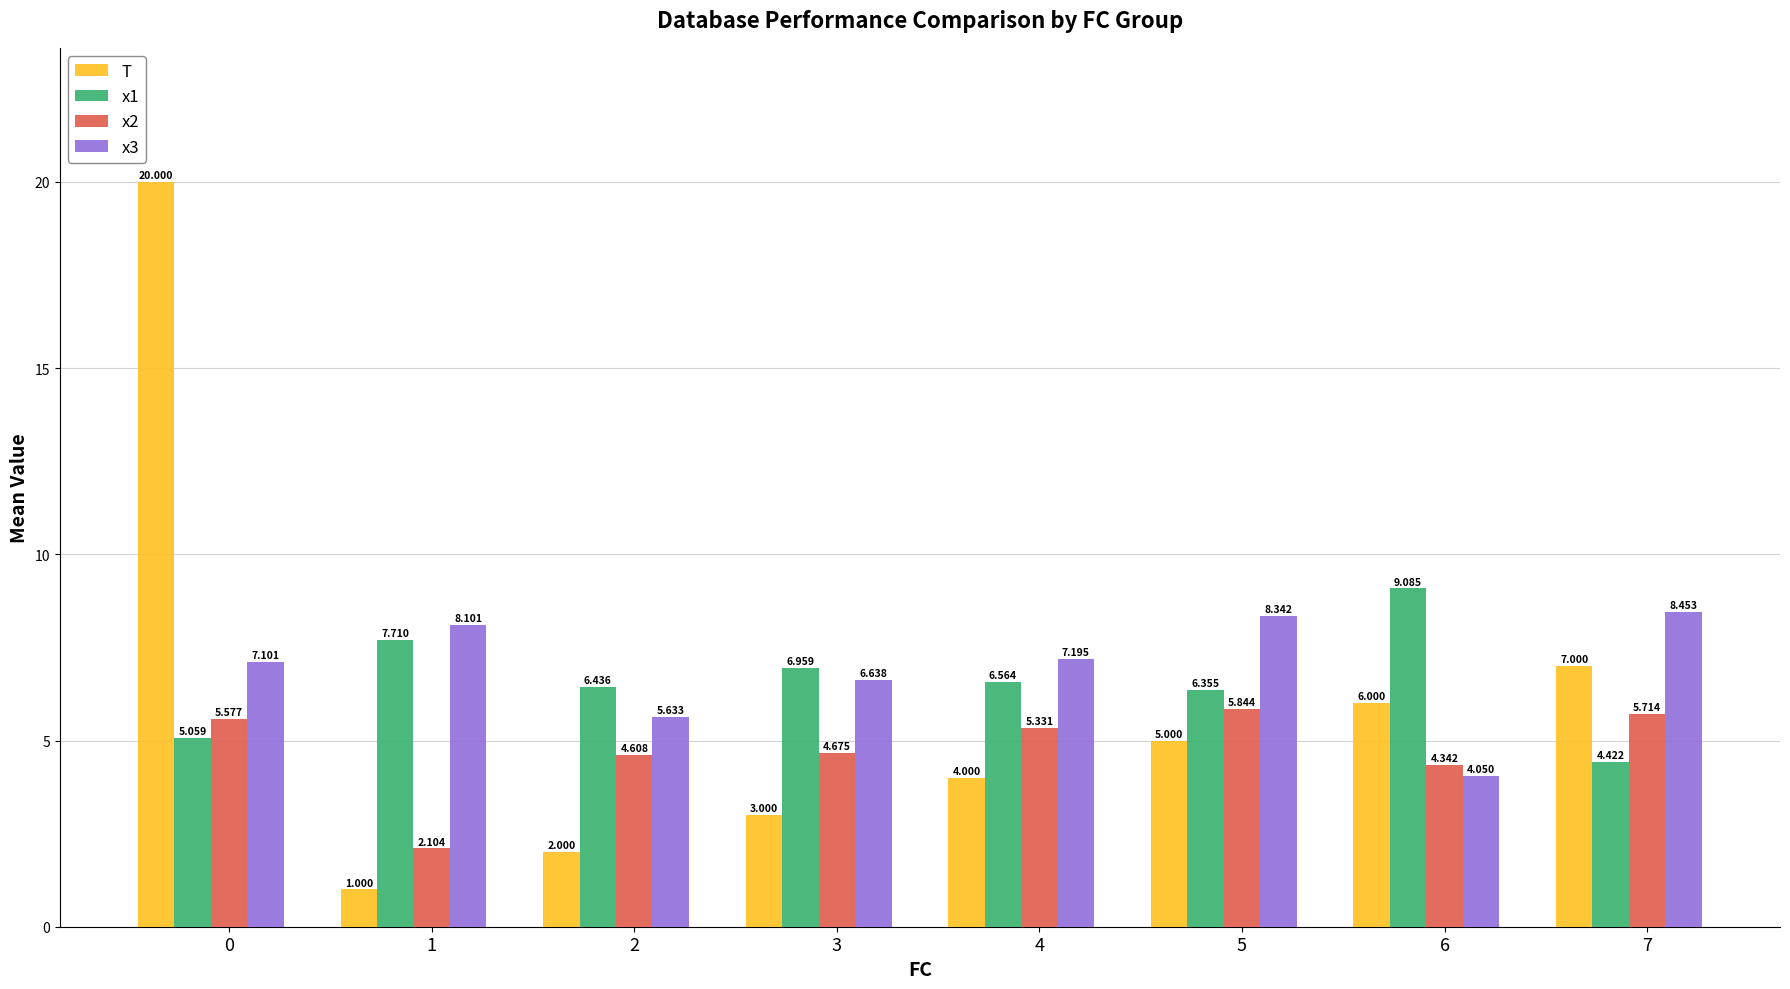

Which label corresponds to the smallest value in the chart?

1